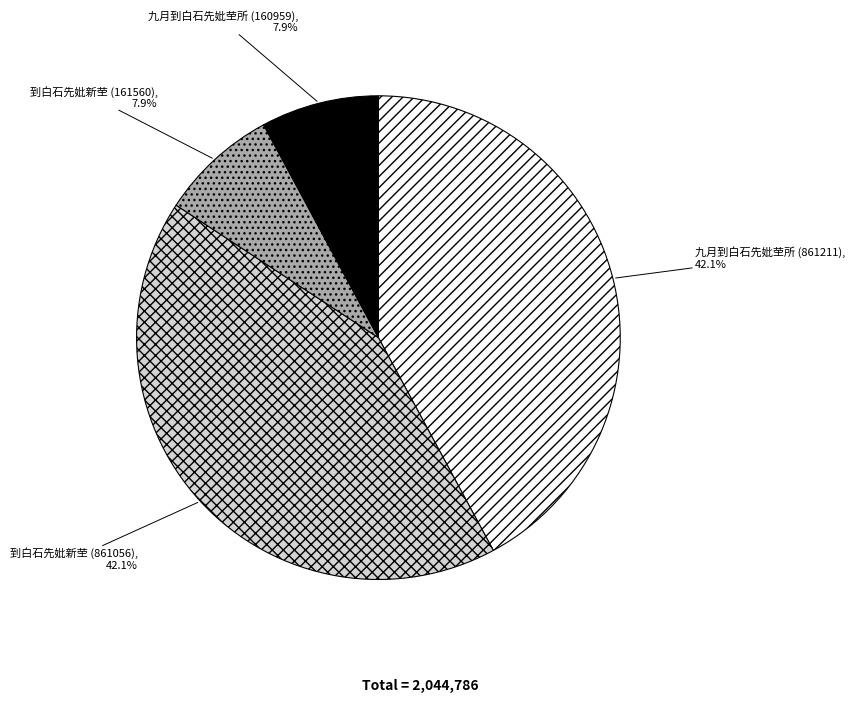

Does any single category account for the majority?

No